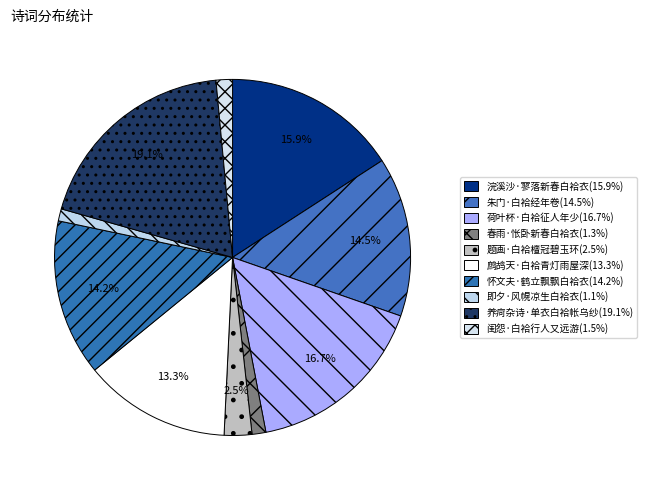

Rank the categories by value from lowest to highest.

即夕·风幌凉生白袷衣, 春雨·怅卧新春白袷衣, 闺怨·白袷行人又远游, 题画·白袷檀冠碧玉环, 鹧鸪天·白袷青灯雨屋深, 怀文夫·鹤立飘飘白袷衣, 朱门·白袷经年卷, 浣溪沙·寥落新春白袷衣, 荷叶杯·白袷征人年少, 养疴杂诗·单衣白袷帐乌纱